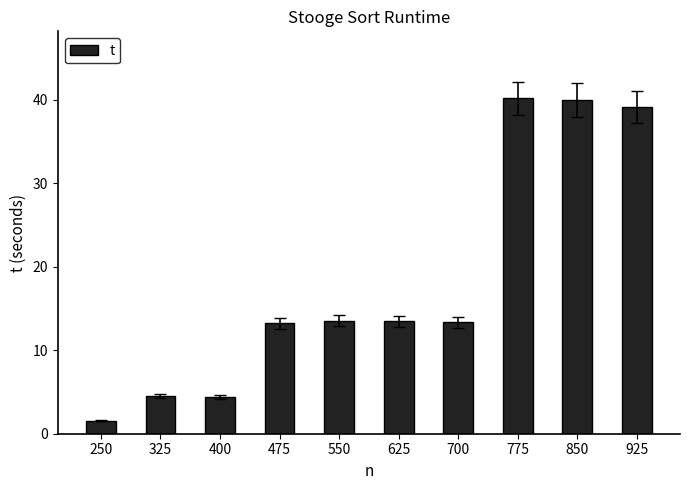

What is the minimum value shown in the chart?

1.5